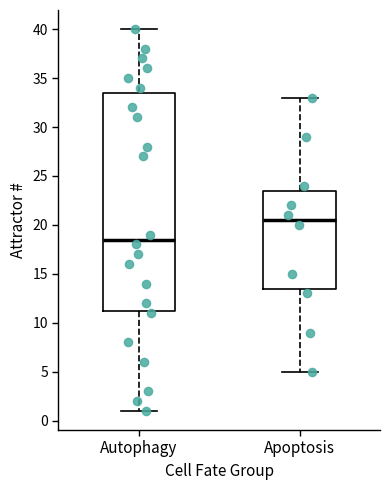

Which box is the tallest, from its lower edge to its upper edge?

Autophagy